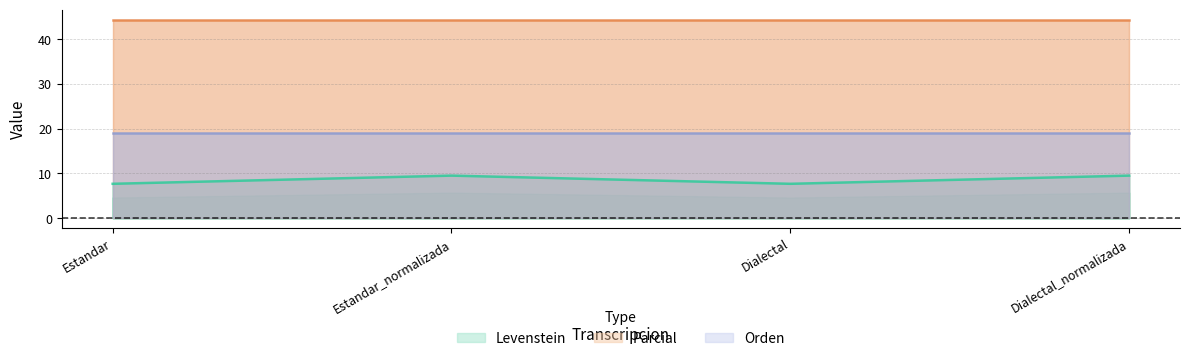

Reading left to right, extract all data points from this chart.

Levenstein: Estandar=7.7	Estandar_normalizada=9.5	Dialectal=7.7	Dialectal_normalizada=9.5
Parcial: Estandar=44.4	Estandar_normalizada=44.4	Dialectal=44.4	Dialectal_normalizada=44.4
Orden: Estandar=19.0	Estandar_normalizada=19.0	Dialectal=19.0	Dialectal_normalizada=19.0